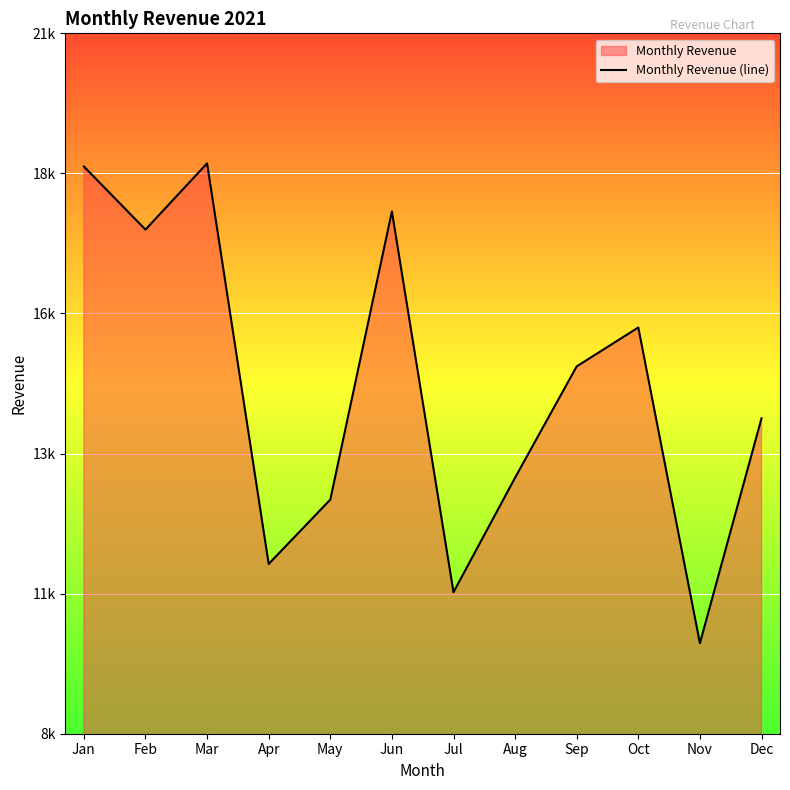

Rank the categories by value from lowest to highest.

Nov, Jul, Apr, May, Aug, Dec, Sep, Oct, Feb, Jun, Jan, Mar